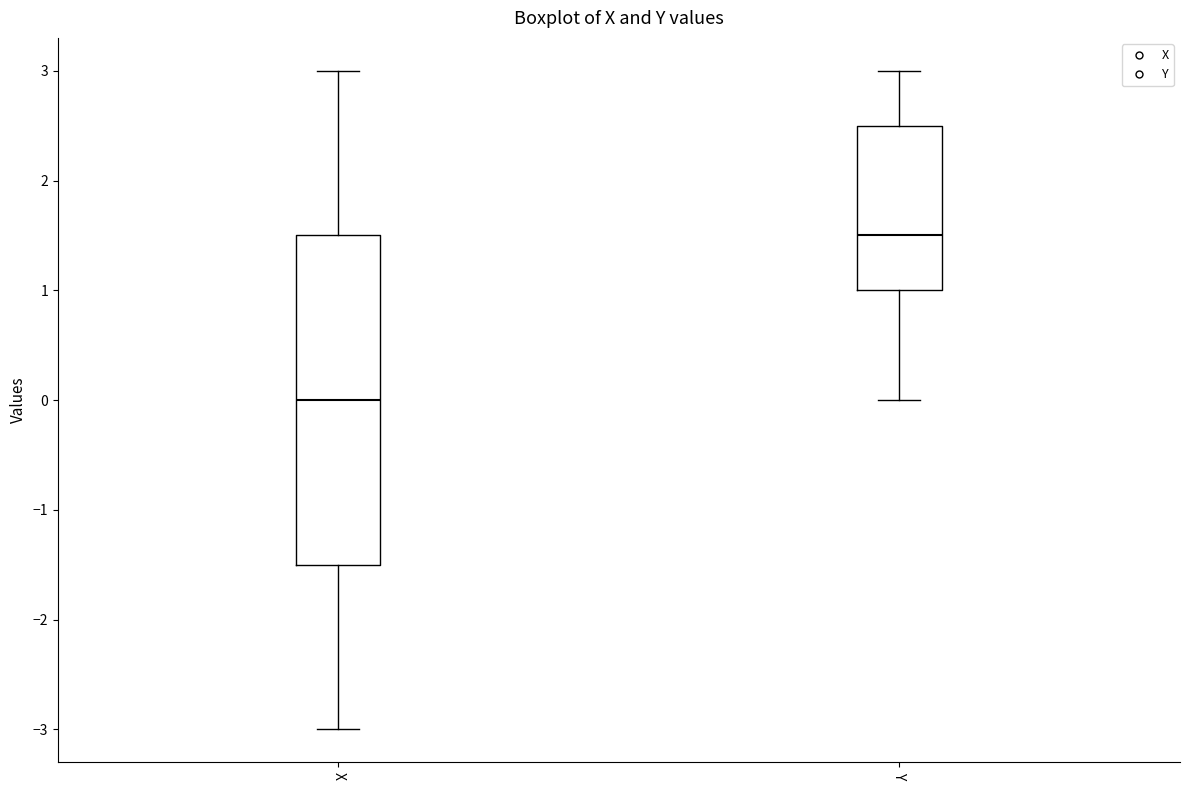

Which box is the tallest, from its lower edge to its upper edge?

X